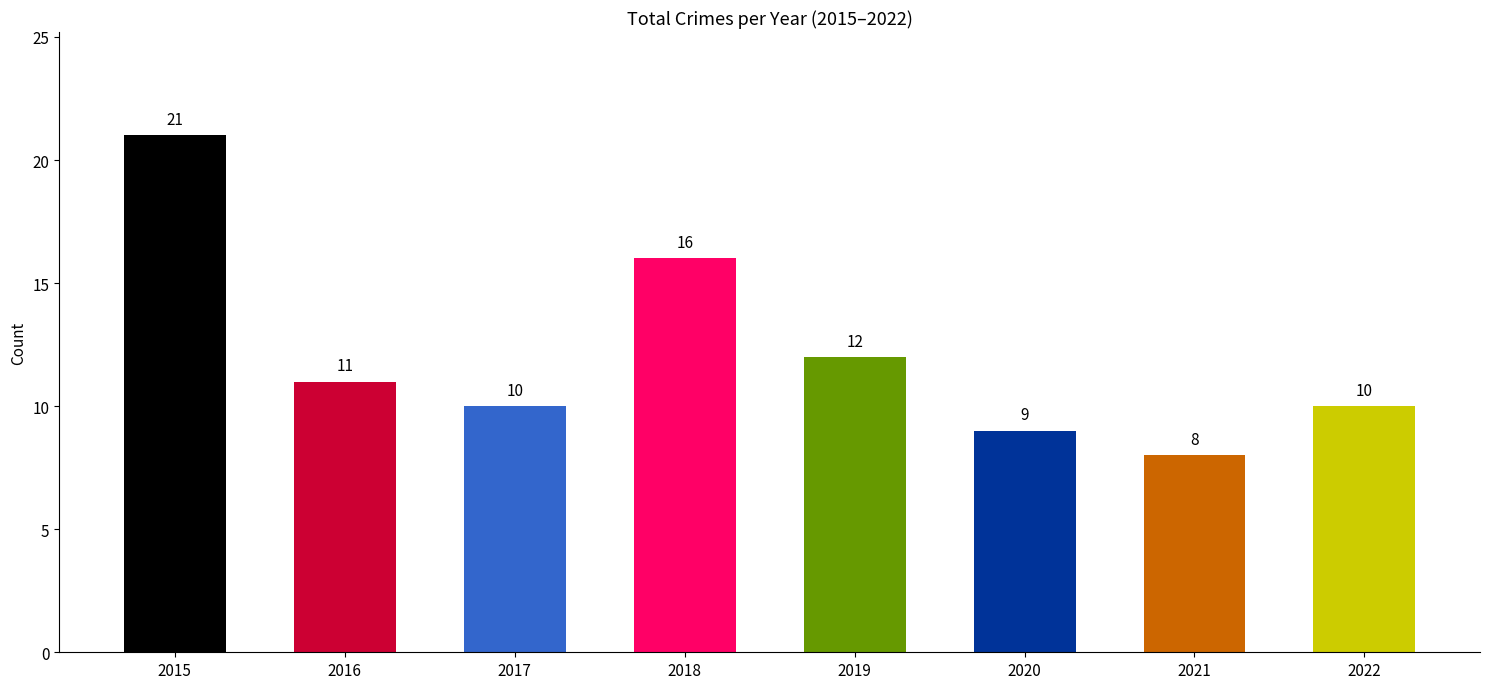

Approximately how many times larger is the value at 2022 compared to 2016?

0.9